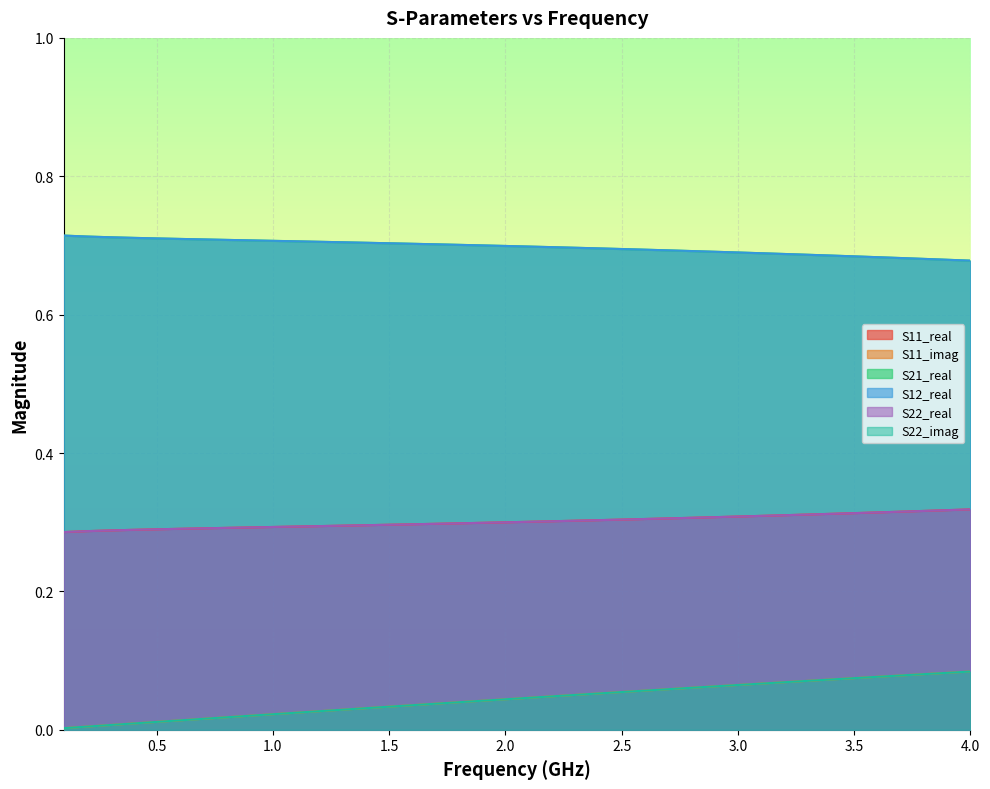

True or false: S22_imag and S12_real intersect in this chart.

False